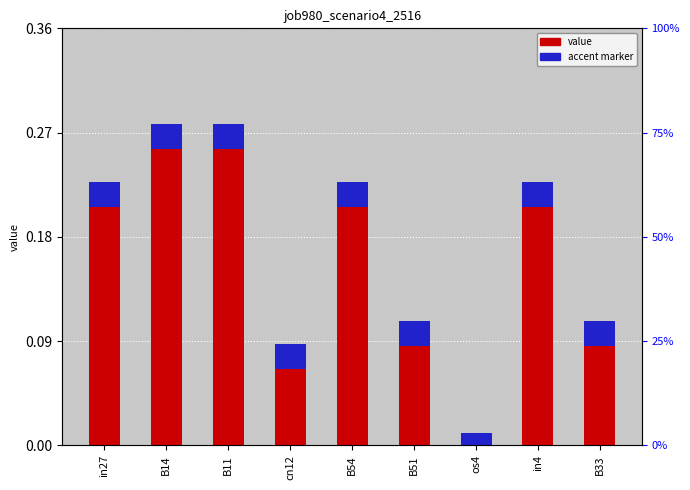

The chart shows a value of -0.2 at os4. True or false?

False